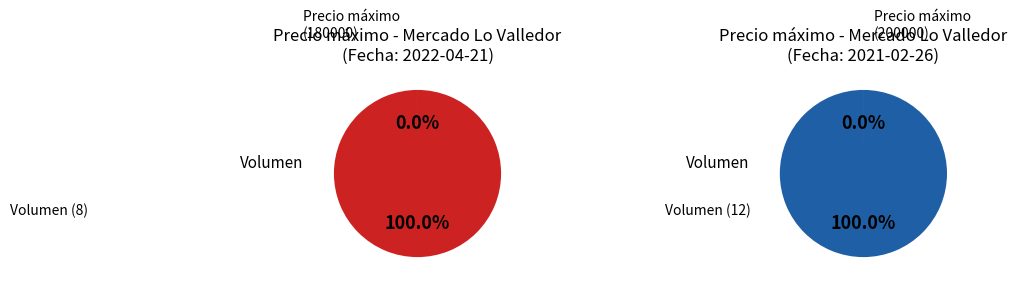

What is the largest slice in the pie chart?

12